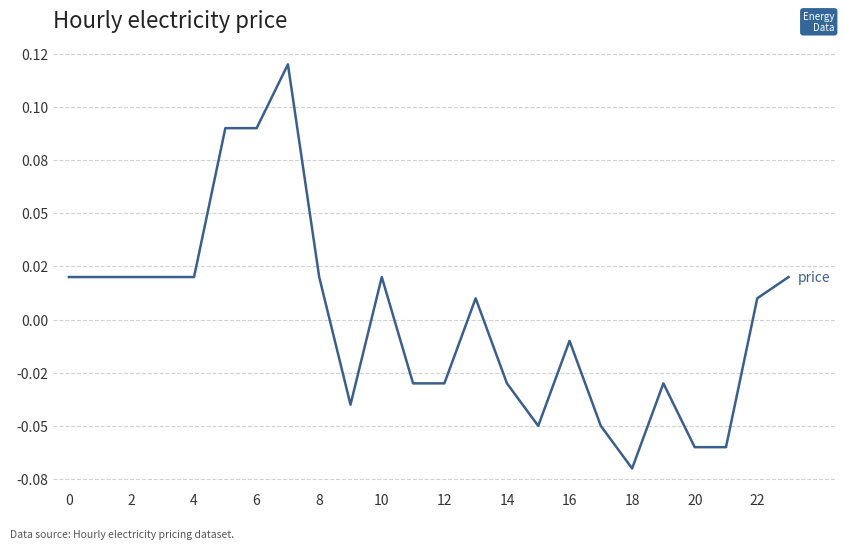

Does the chart have visible grid lines?

Yes